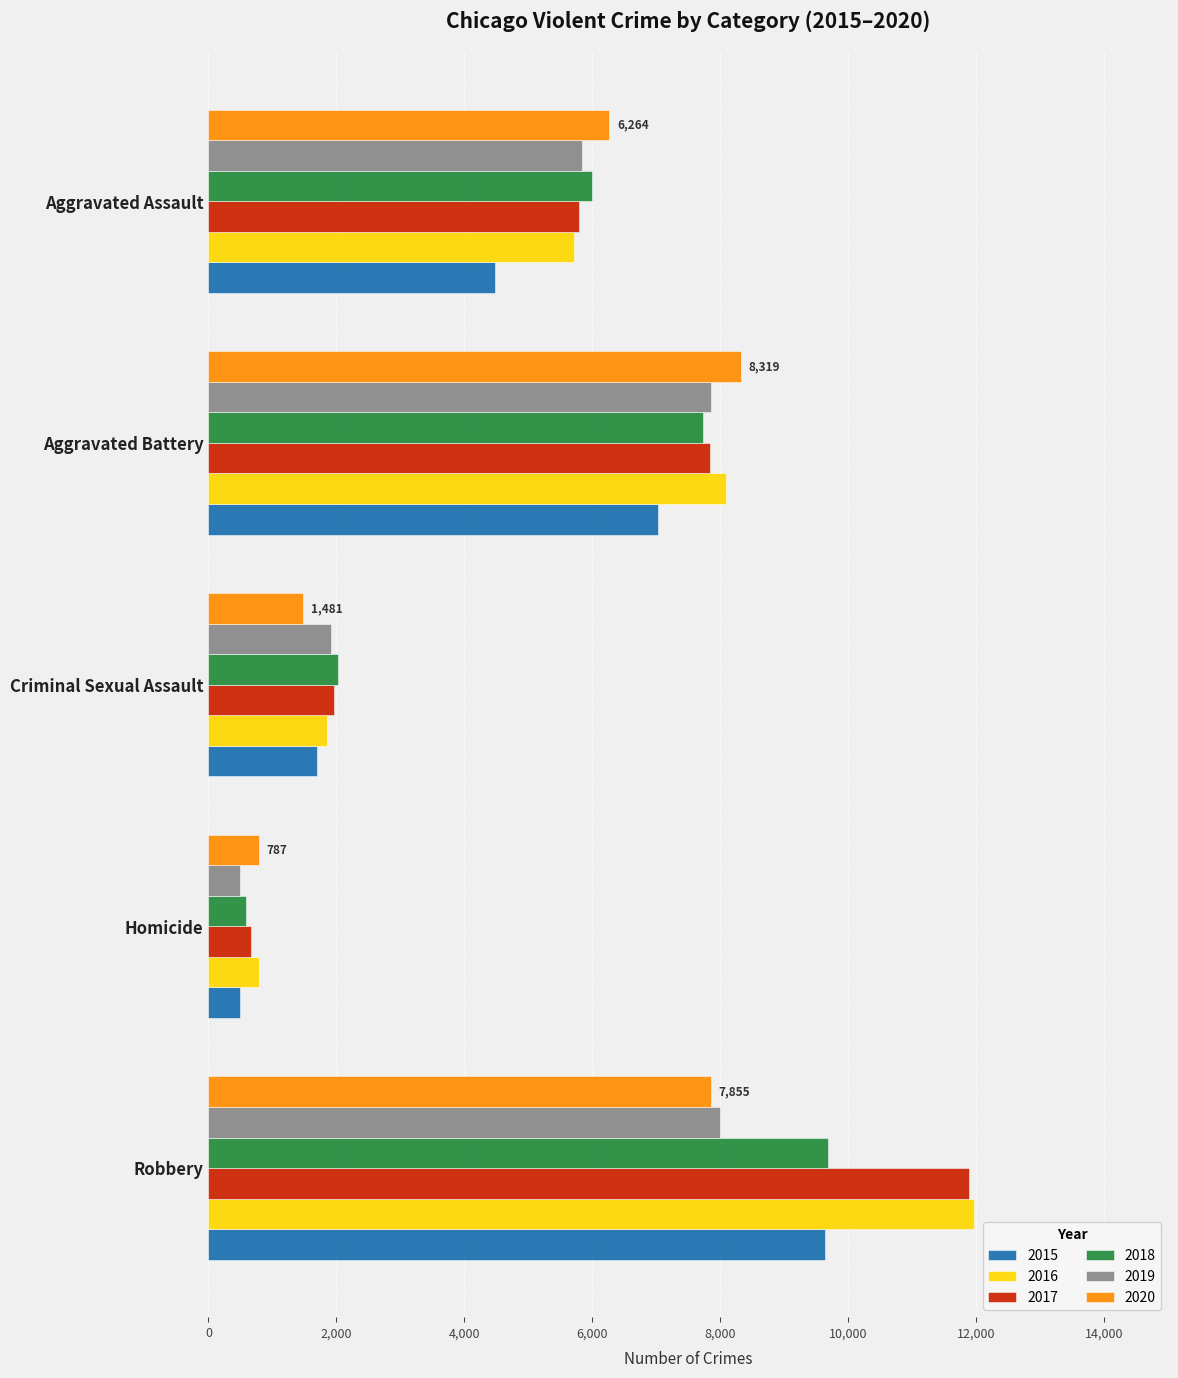

What are all the series names shown in the legend?

2015, 2016, 2017, 2018, 2019, 2020